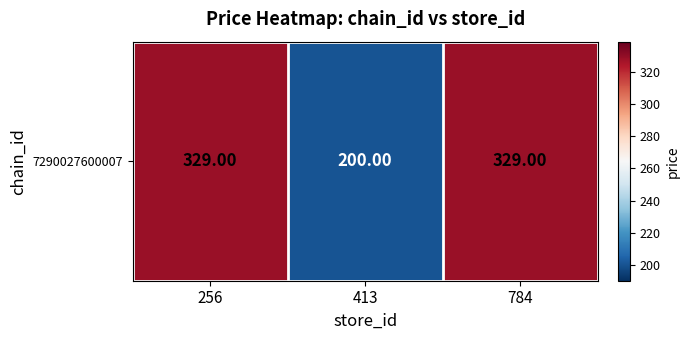

What is the difference between the second highest and minimum values?

129